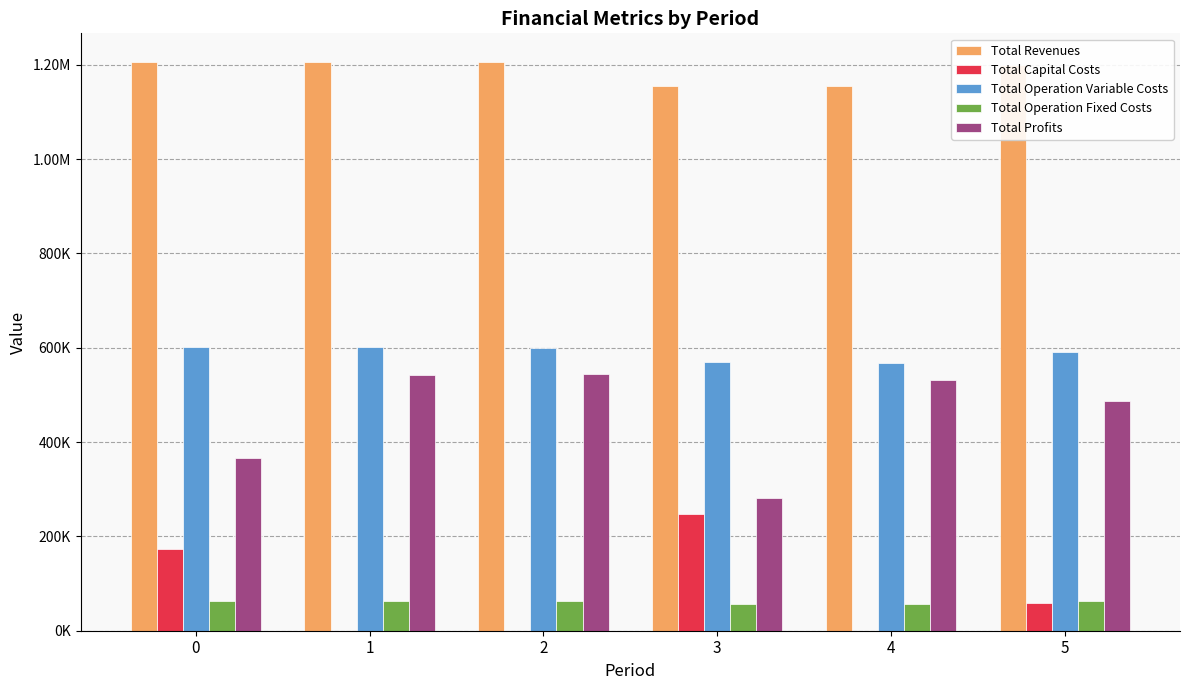

What is the sum of all Total Revenues values?

7130856.9